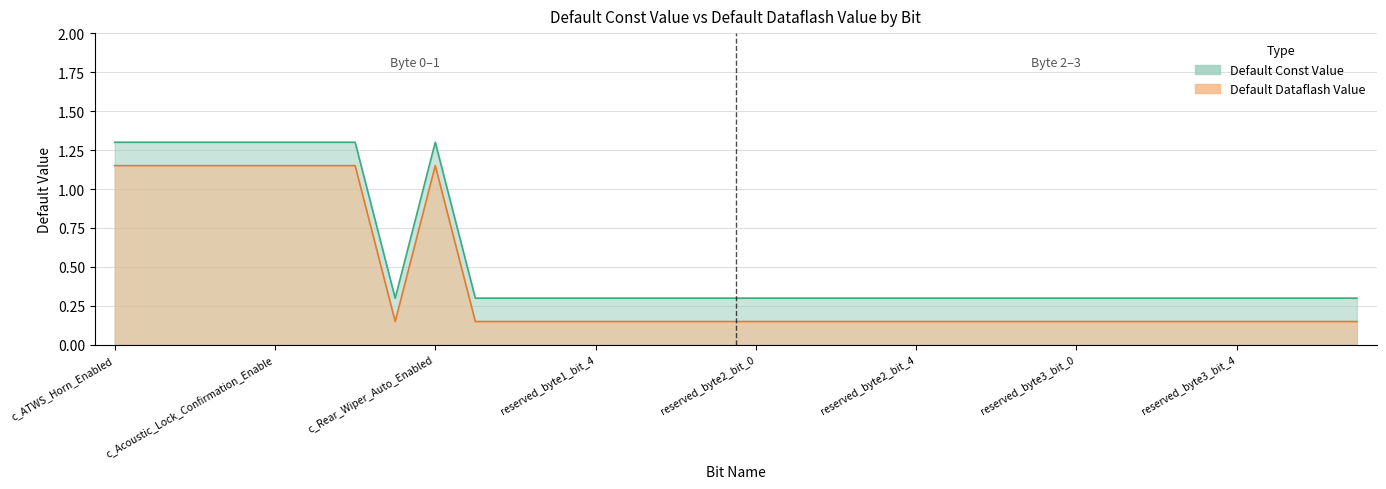

True or false: Default Const Value and Default Dataflash Value intersect in this chart.

False